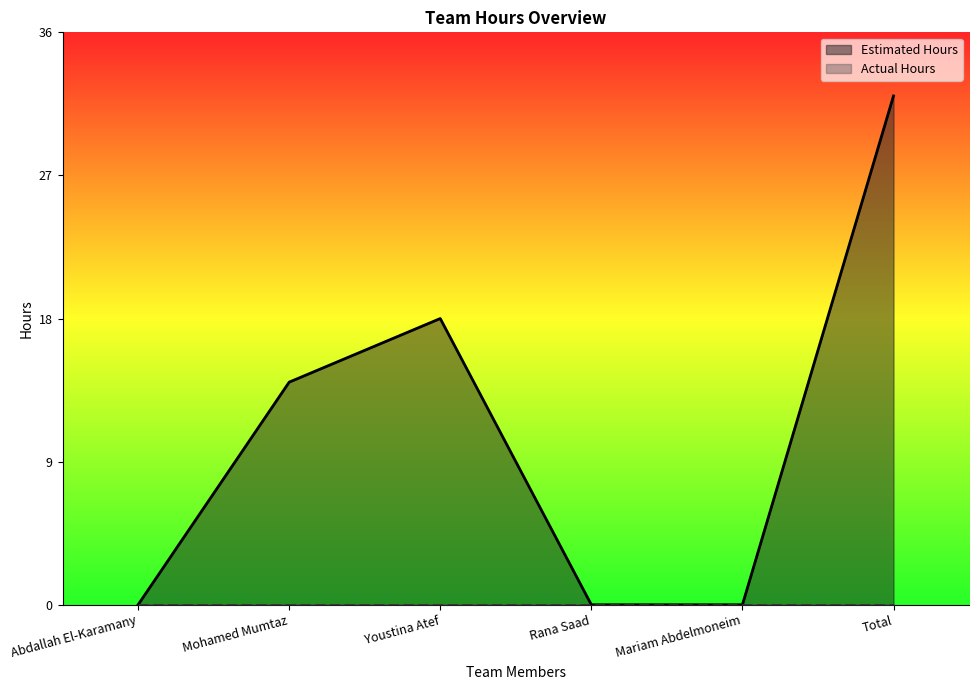

Where does the data first go above 14?

Youstina Atef